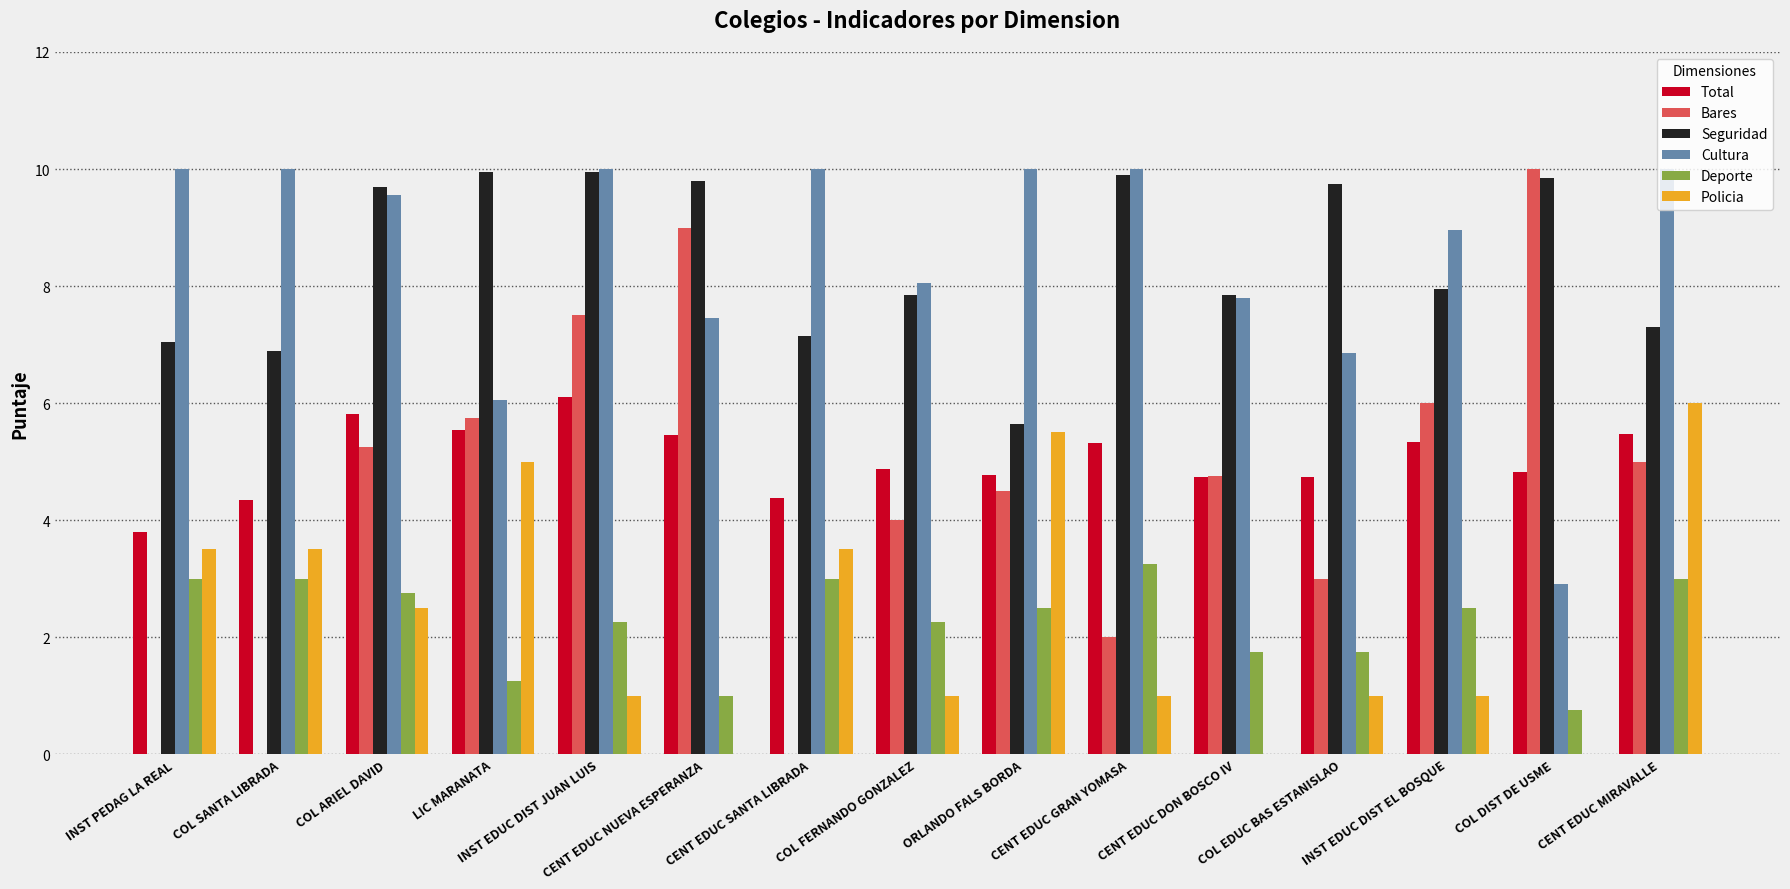

What is the maximum value for Total?

6.1